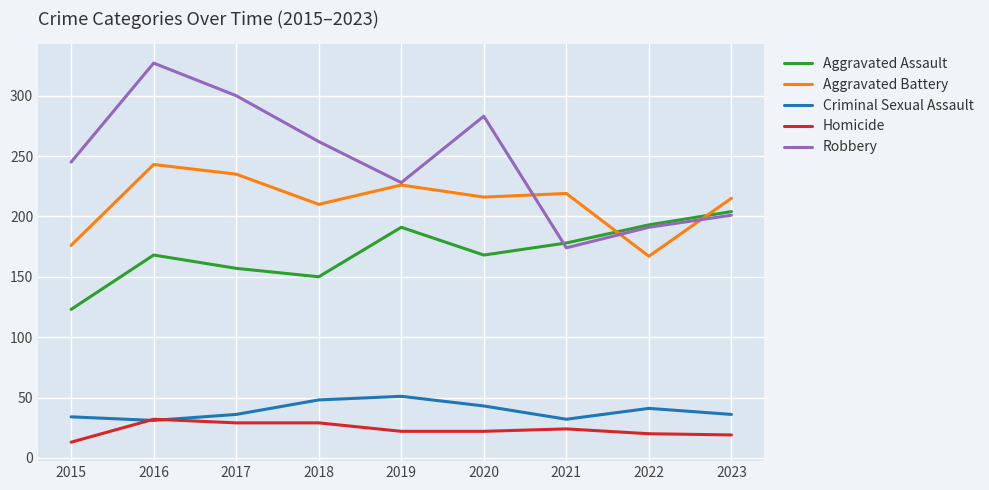

Is the value of Homicide at 2023 greater than the value of Criminal Sexual Assault at 2022?

No